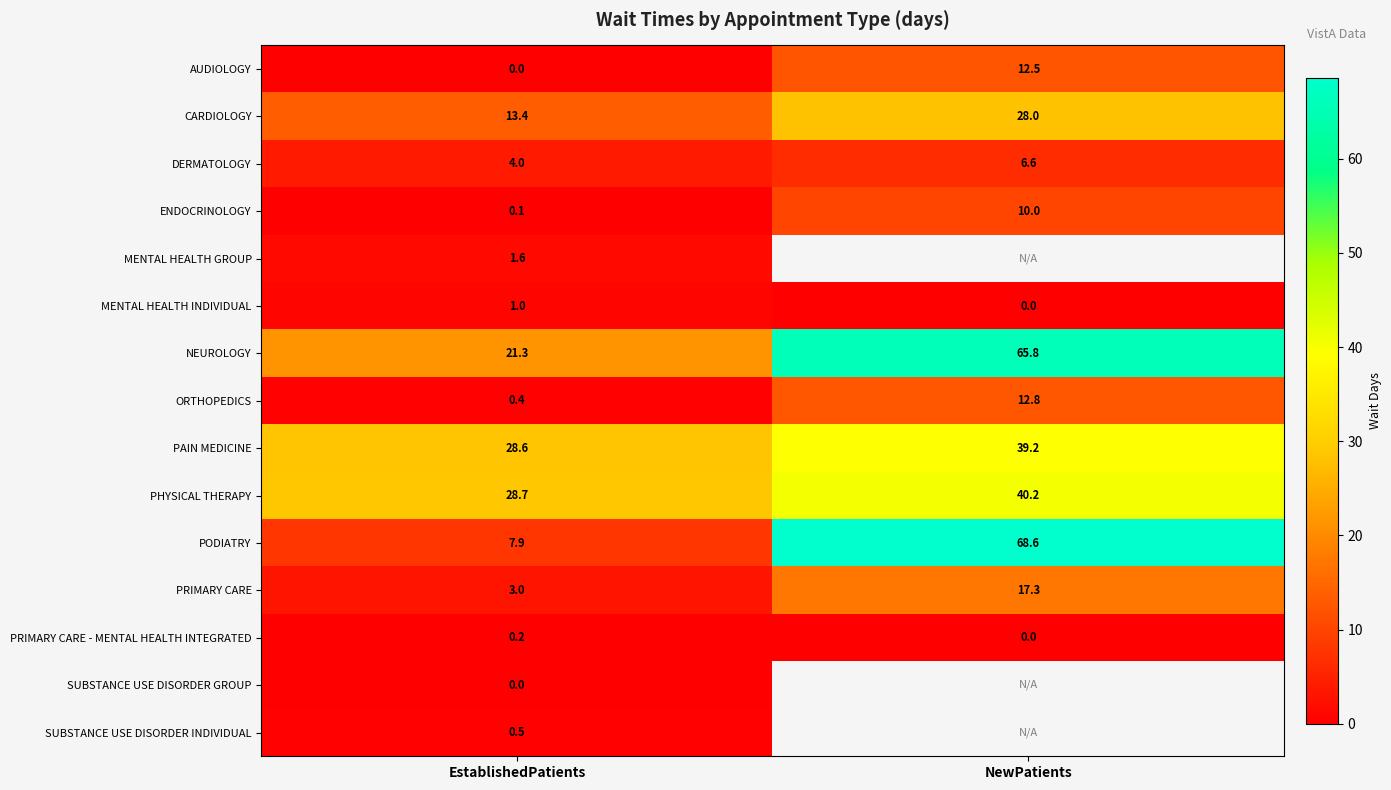

What is the spread (max minus min) of values at EstablishedPatients?

28.7